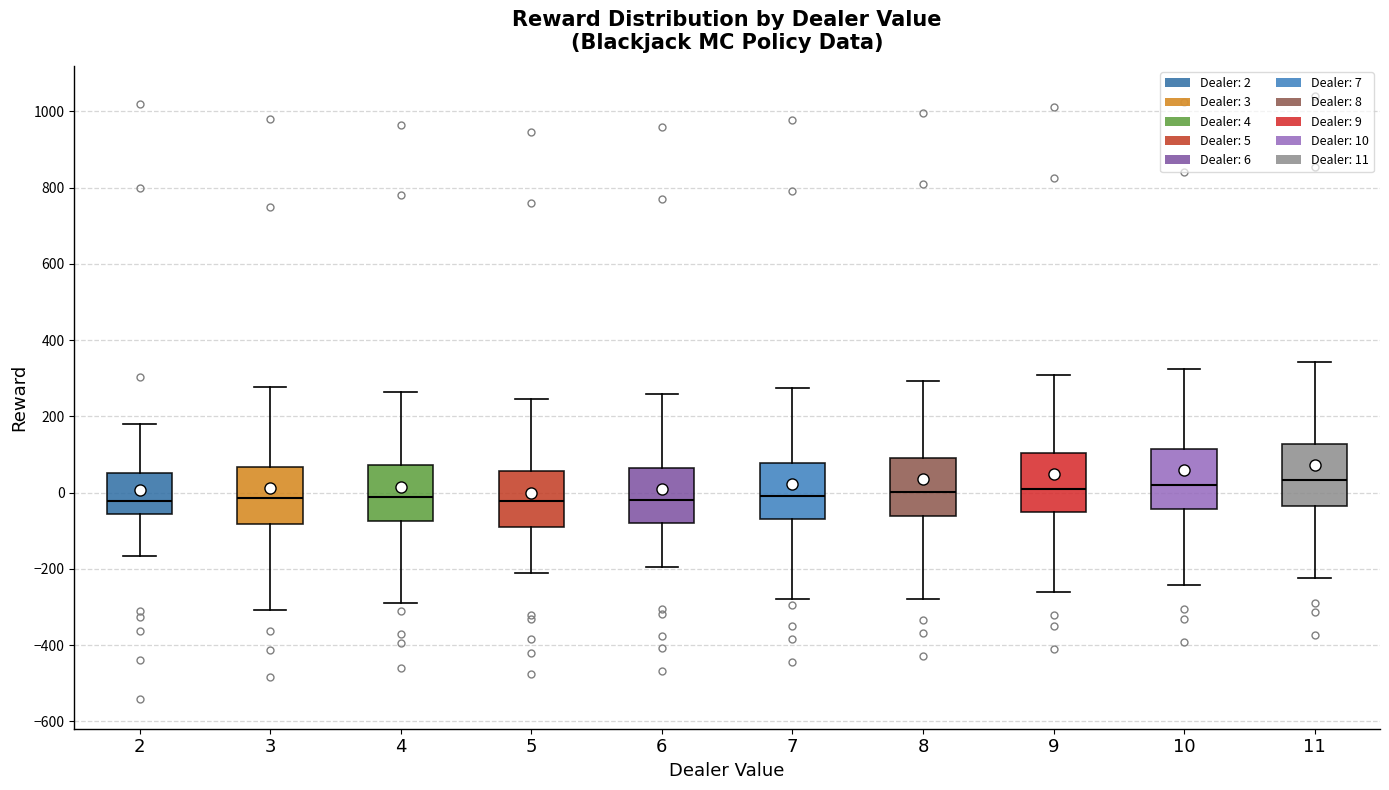

Where does the upper whisker of the box at x = 9 end on the y-axis? The values are not printed on the chart, so give them approximately, as read against the axis.

300